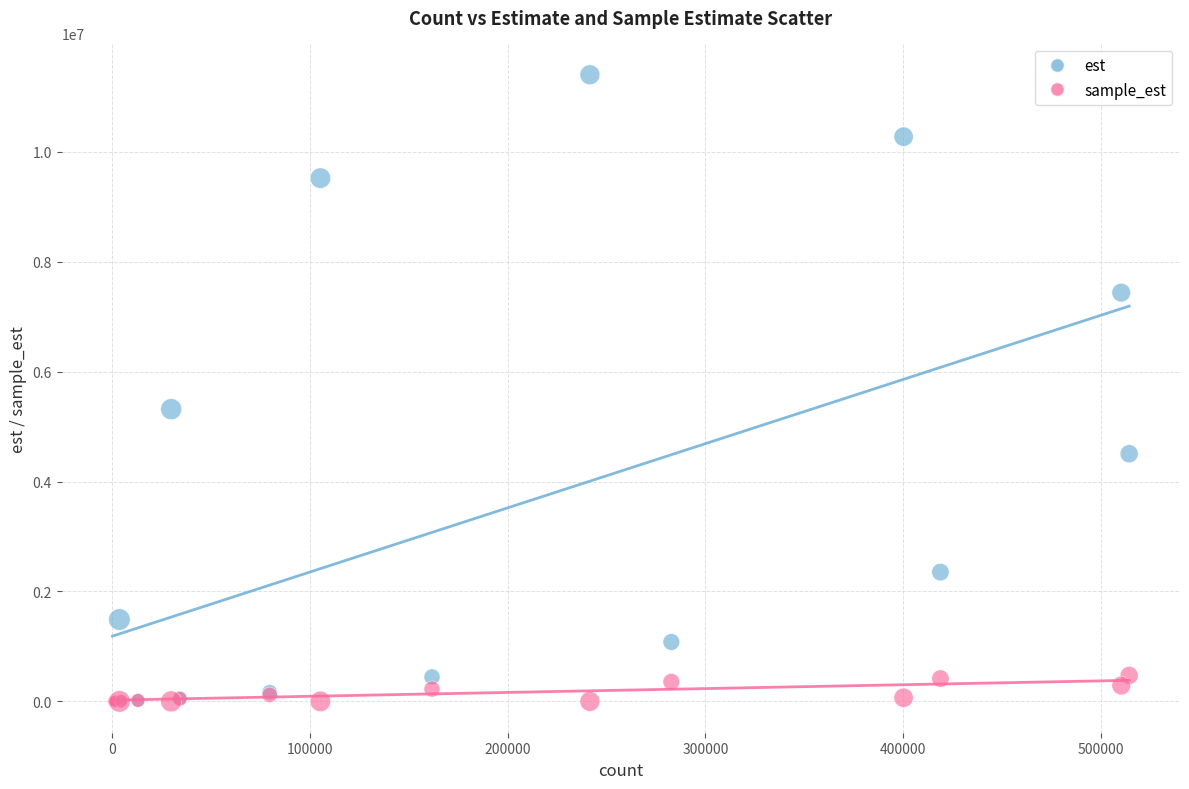

Which series has the largest Y range (max minus min)?

est